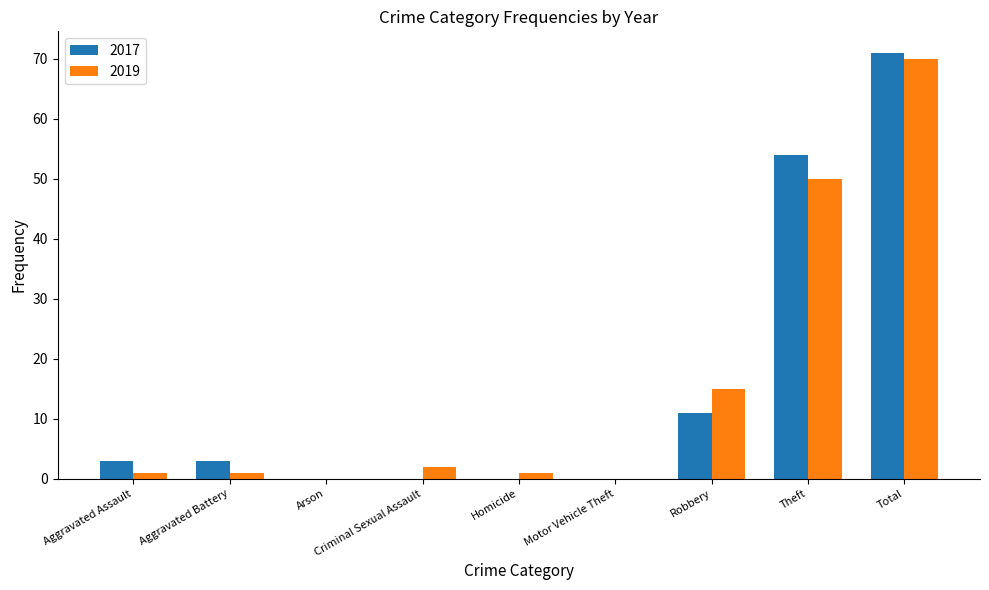

At which category is the sum across all series the highest?

Total